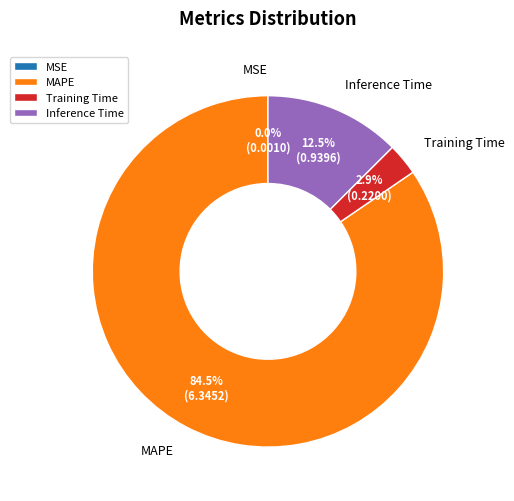

Is it true that Inference Time is 22% of the pie?

False